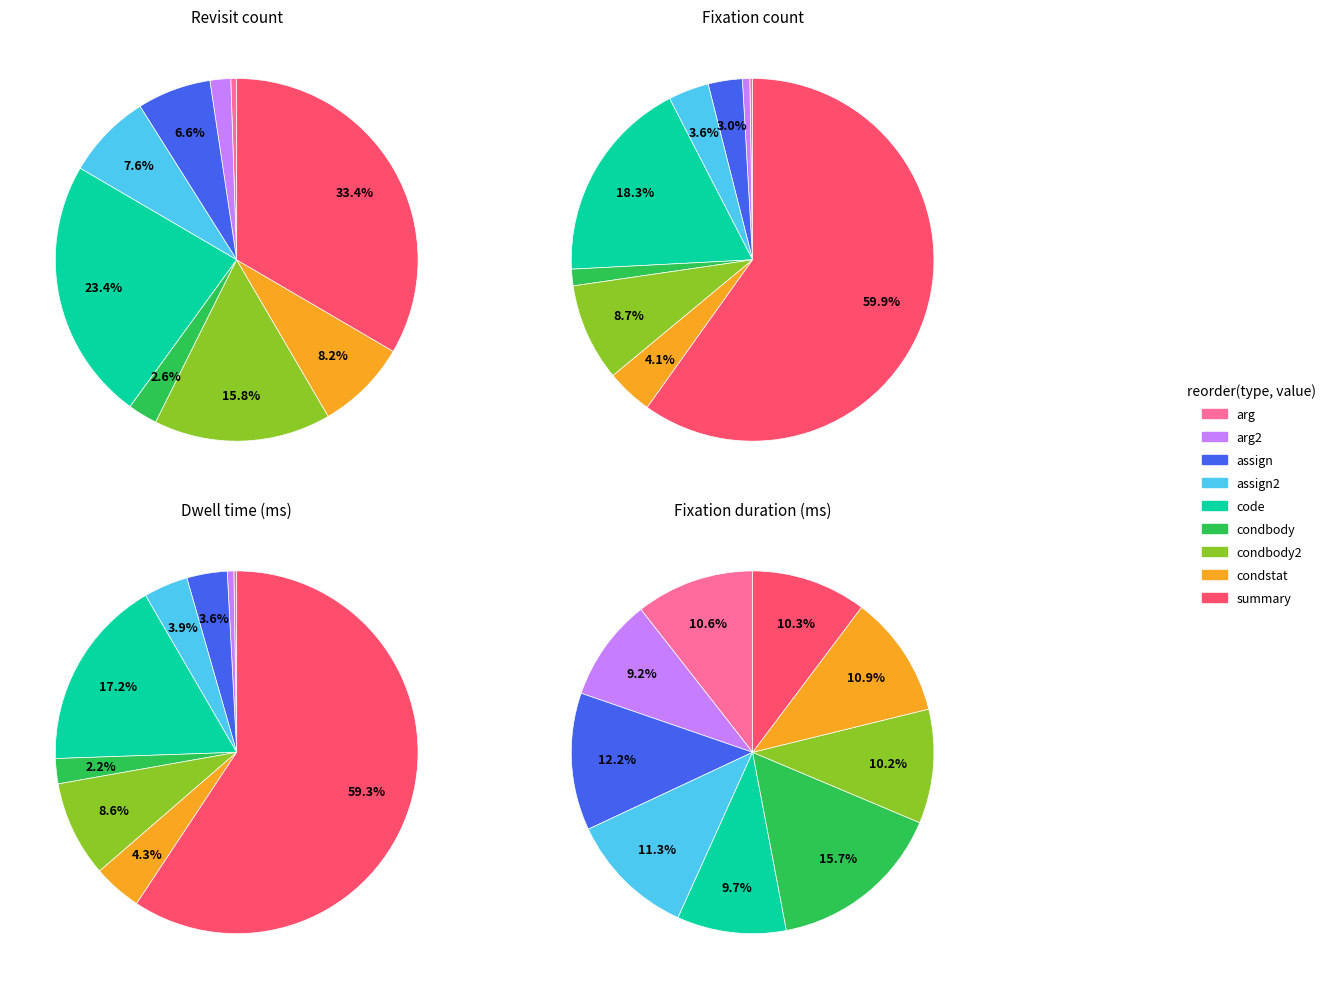

How many slices are in this pie chart?

9